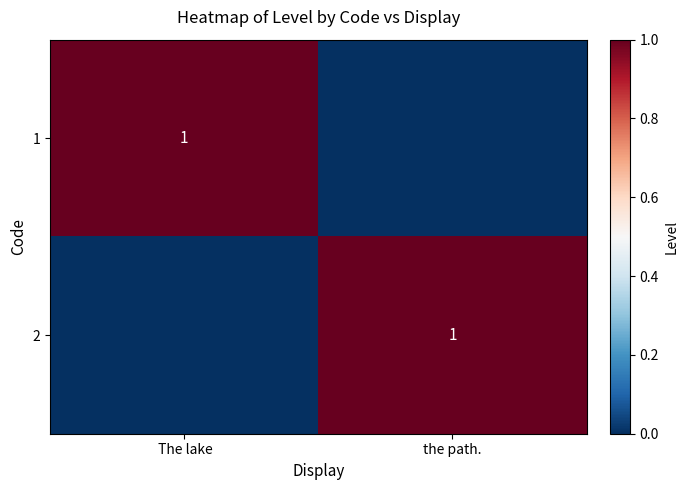

True or false: 1 has a value of 1 at  The lake.

True